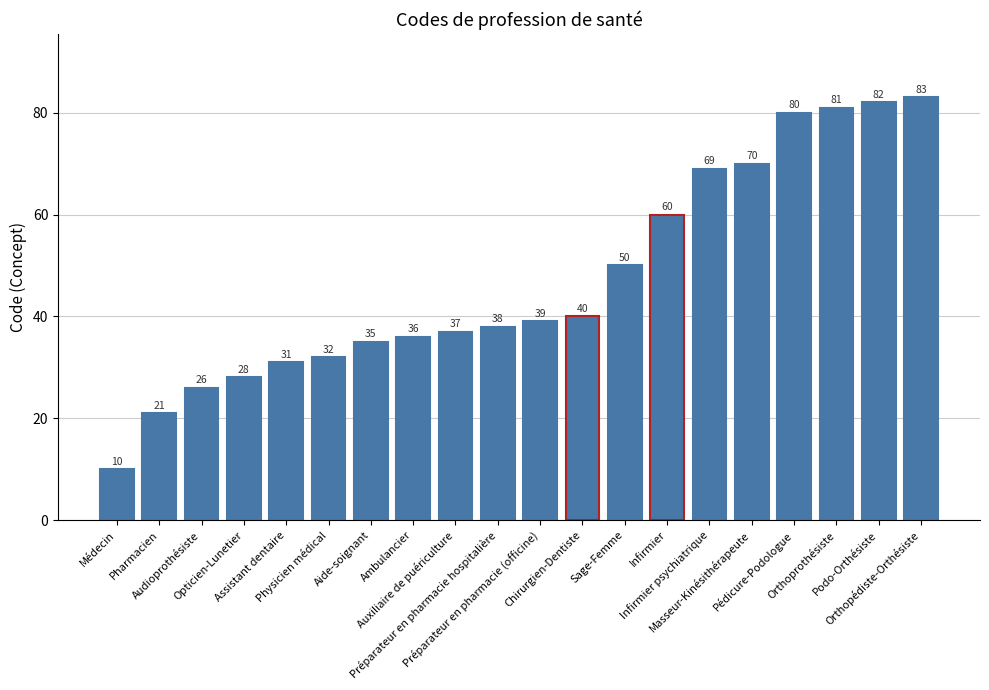

What is the ratio of the value at Pharmacien to the value at Orthopédiste-Orthésiste?

0.3